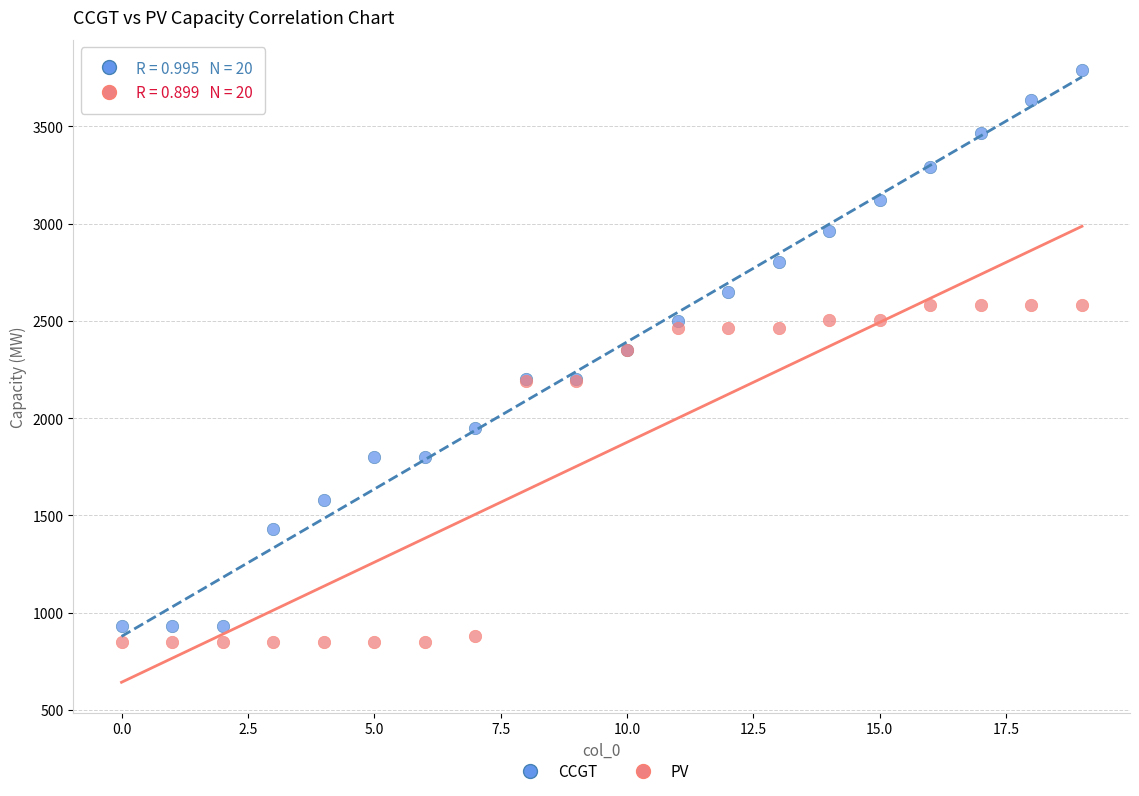

Which series contains the highest Y value?

CCGT